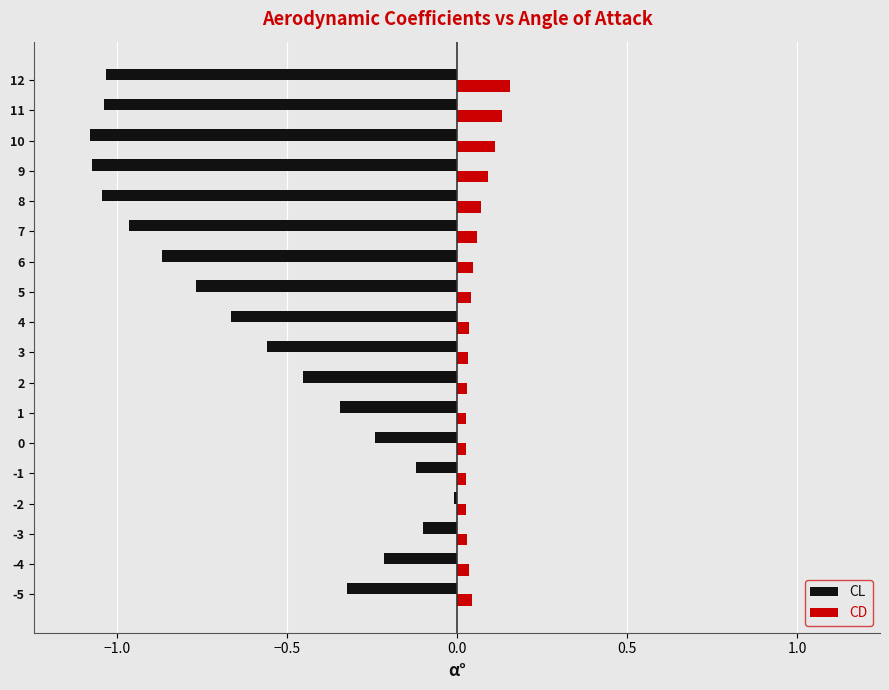

Is it true that CL equals -1.1 at 9?

True